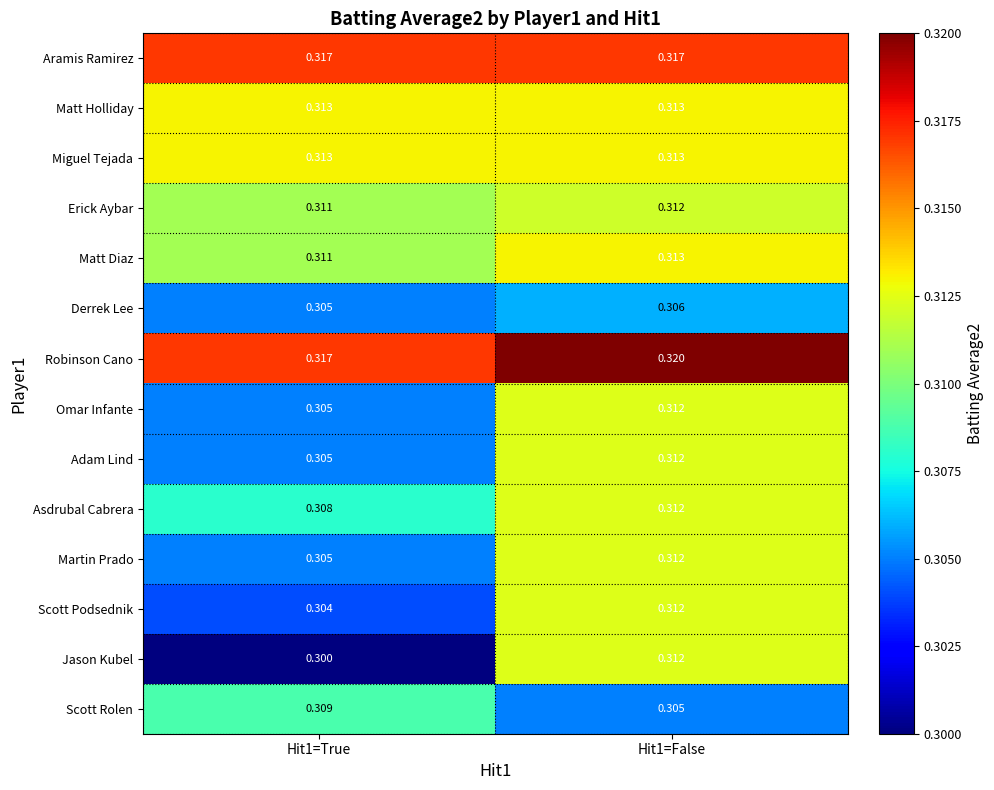

Is the value of Adam Lind at Hit1=False greater than the value of Scott Rolen at Hit1=True?

Yes